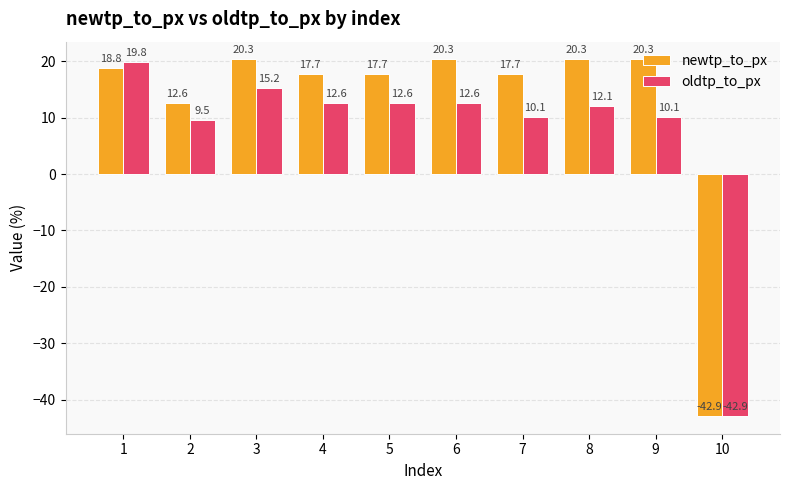

Does the chart contain stacked bars?

No